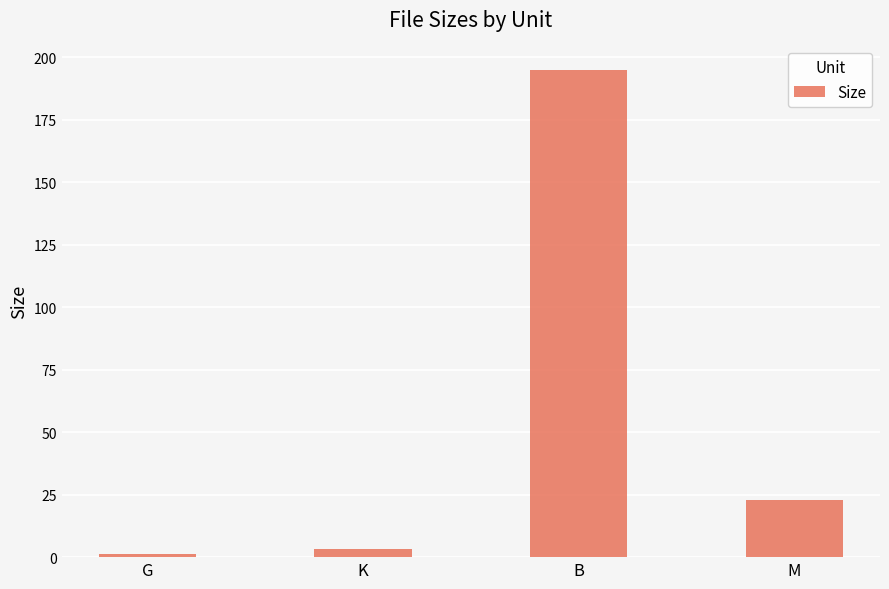

At which label does the data first exceed 22?

B